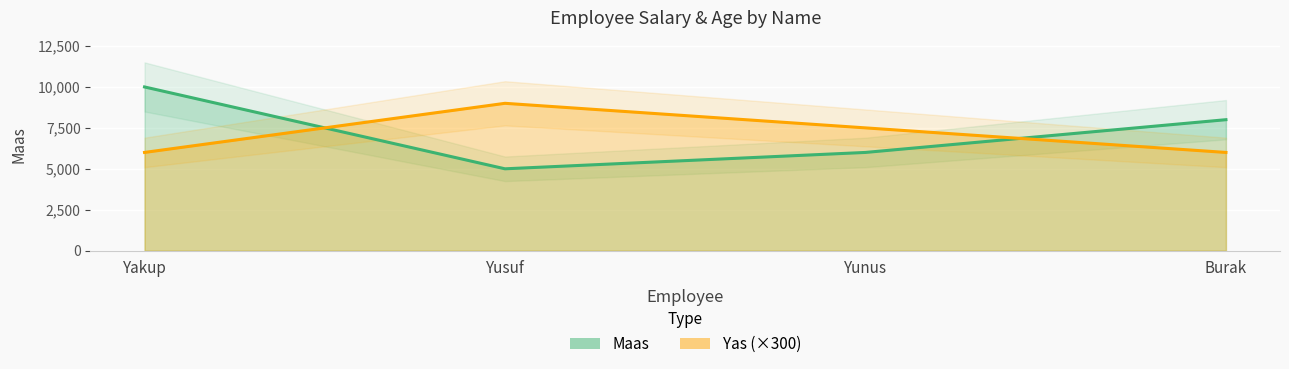

Rank the categories by Yas (×300) value from highest to lowest.

Yusuf, Yunus, Yakup, Burak